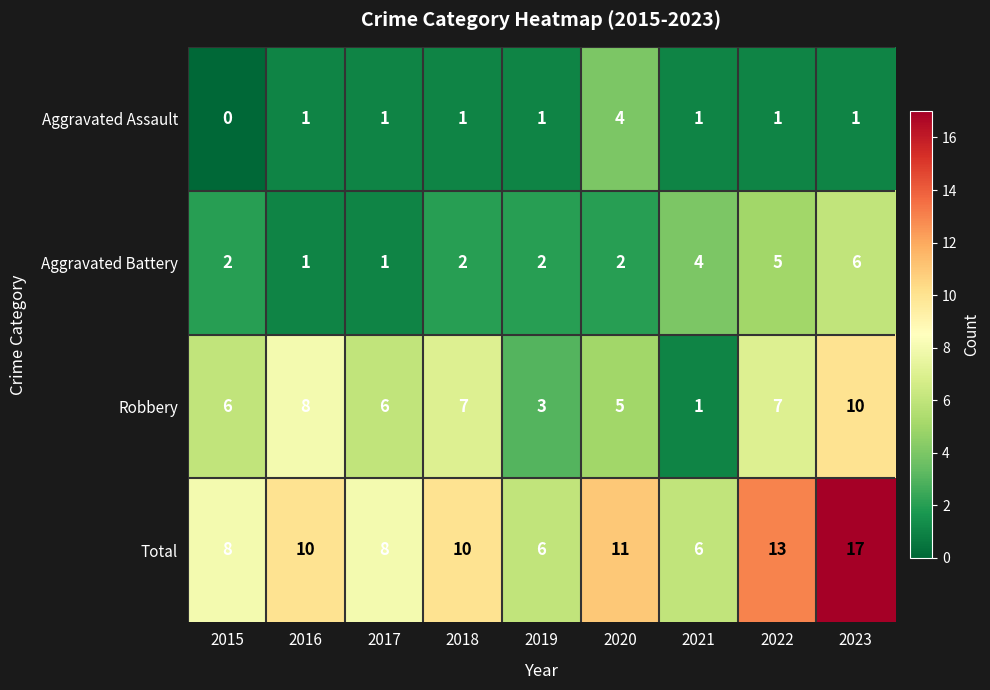

Count the number of data series in this chart.

4